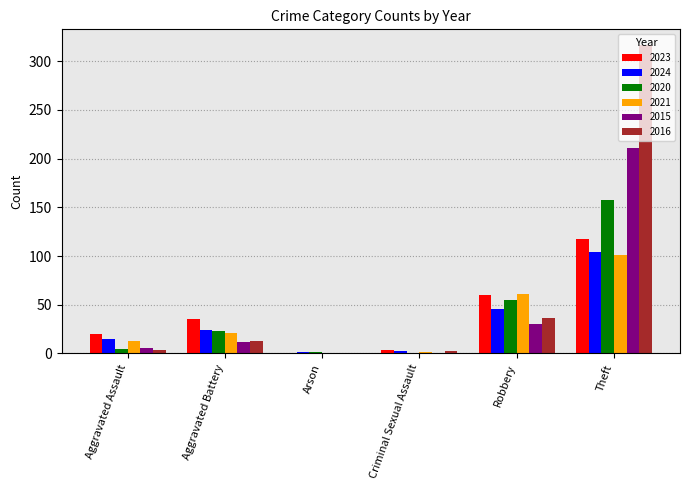

What value does the 2021 series have at Aggravated Battery?

21